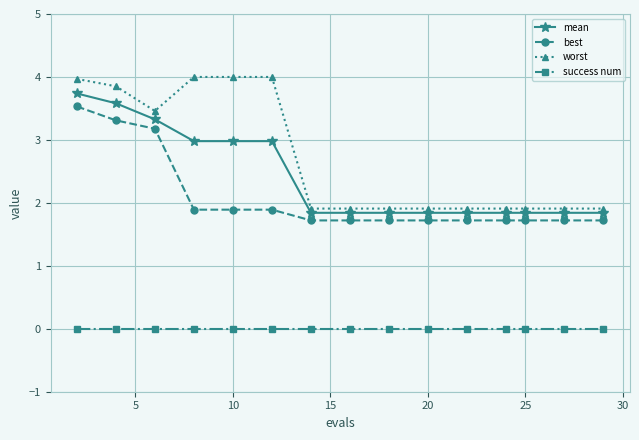

True or false: best and worst intersect in this chart.

False